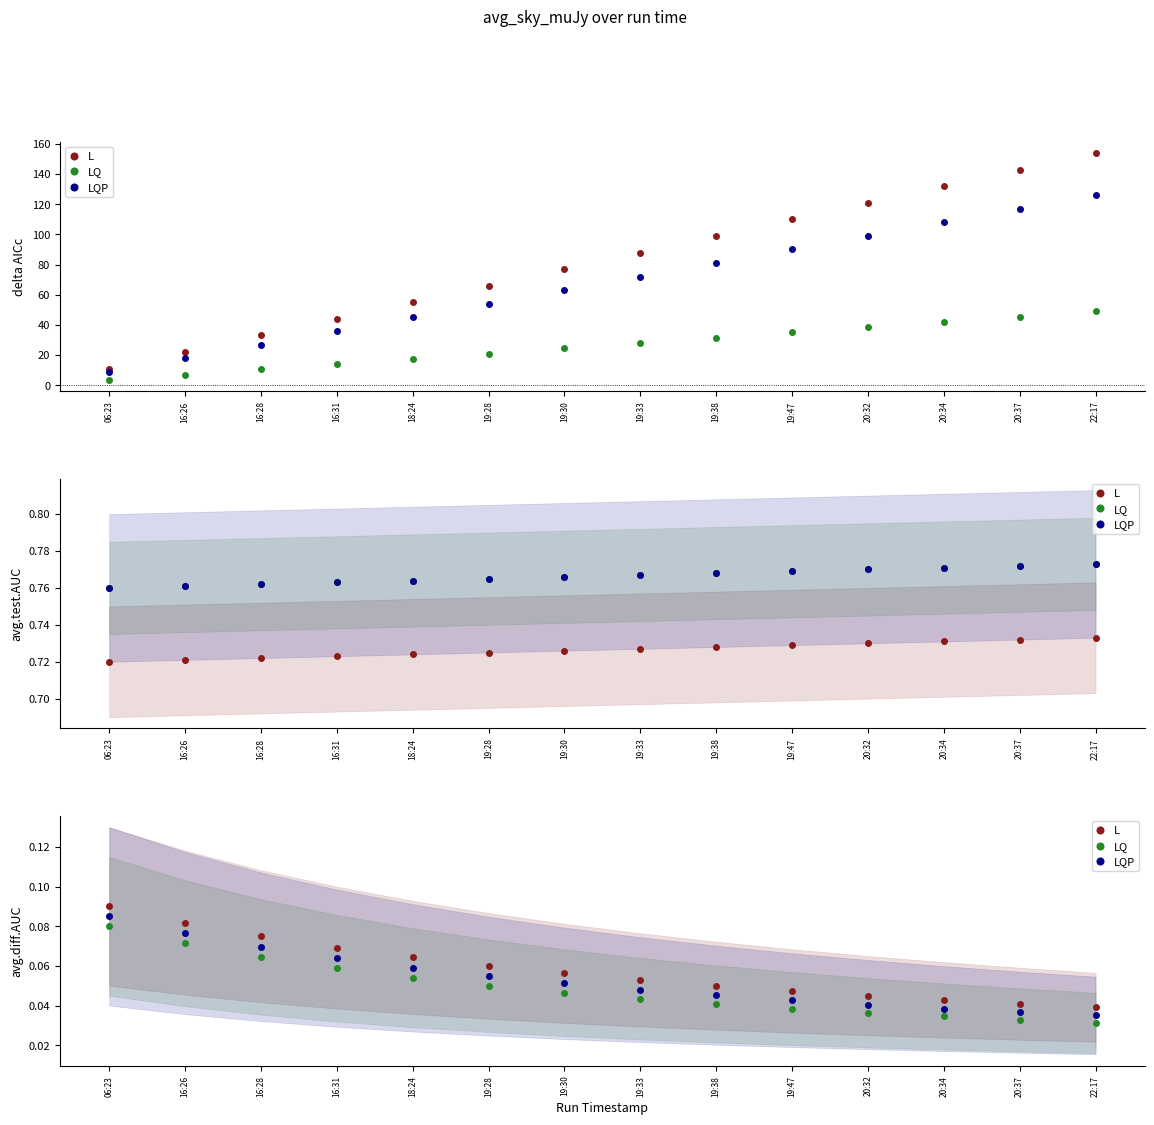

Where is LQ nearest to the value 0?

22:17